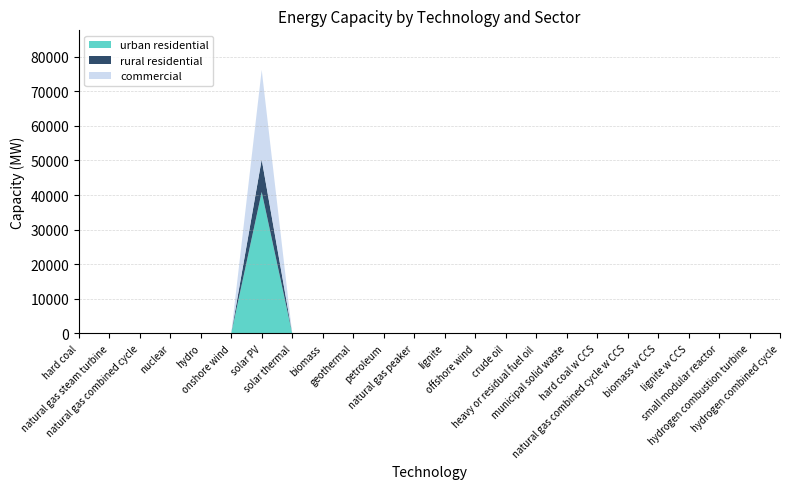

Reading right to left, transcribe all the data shown in this chart.

urban residential: 0.0	0.0	0.0	0.0	0.0	0.0	0.0	0.0	0.0	0.0	0.0	0.0	0.0	0.0	0.0	0.0	0.0	40898.0	0.0	0.0	0.0	0.0	0.0	0.0
rural residential: 0.0	0.0	0.0	0.0	0.0	0.0	0.0	0.0	0.0	0.0	0.0	0.0	0.0	0.0	0.0	0.0	0.0	9402.0	0.0	0.0	0.0	0.0	0.0	0.0
commercial: 0.0	0.0	0.0	0.0	0.0	0.0	0.0	0.0	0.0	0.0	0.0	0.0	0.0	0.0	0.0	0.0	0.0	25900.0	0.0	0.0	0.0	0.0	0.0	0.0